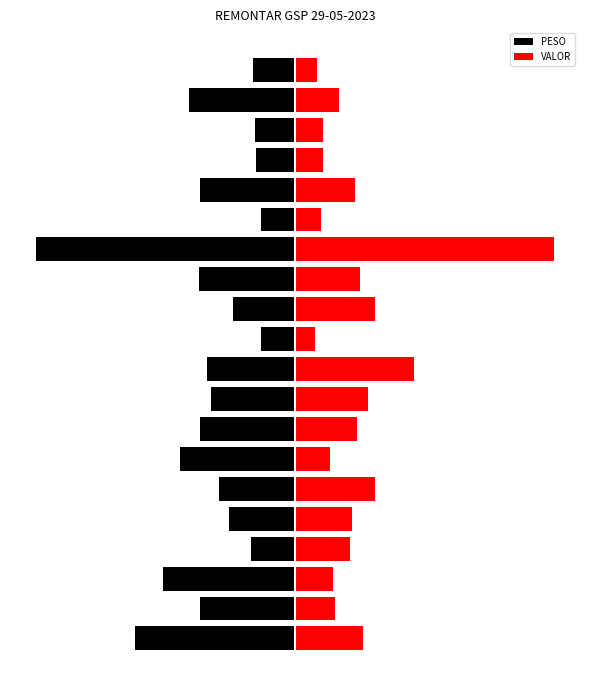

Which series changed the most between 6 and 19?

PESO